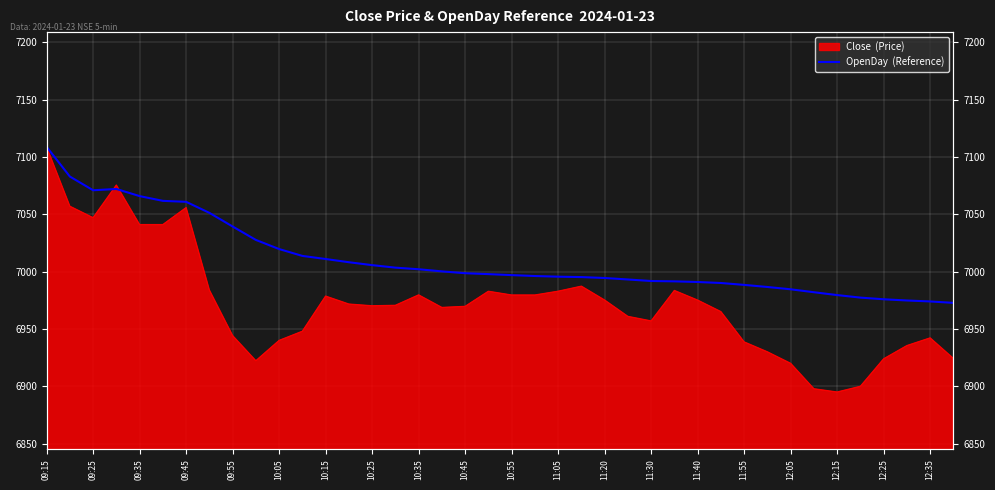

What position from the right is 21?

19